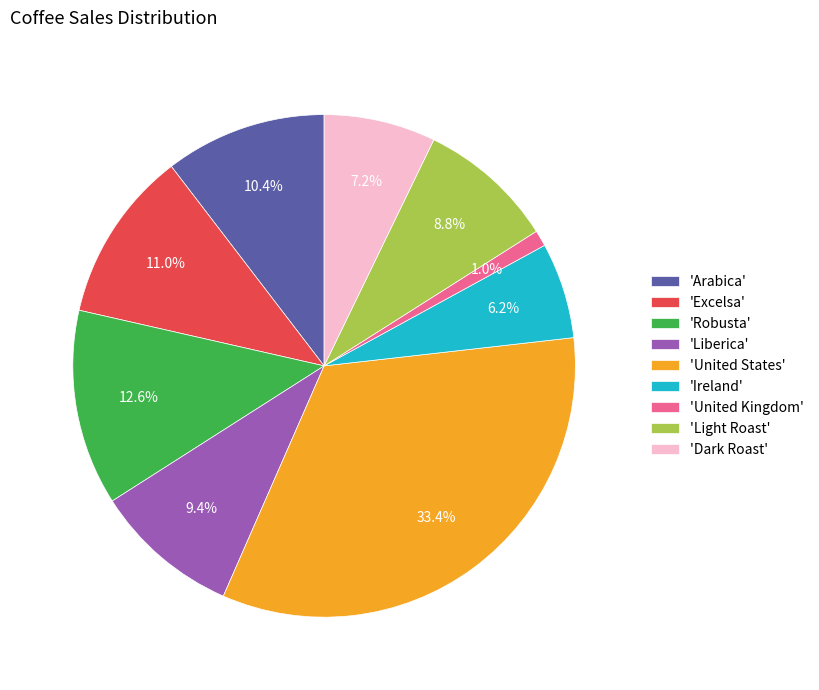

What portion of the pie excludes 'United Kingdom'?

99.0%